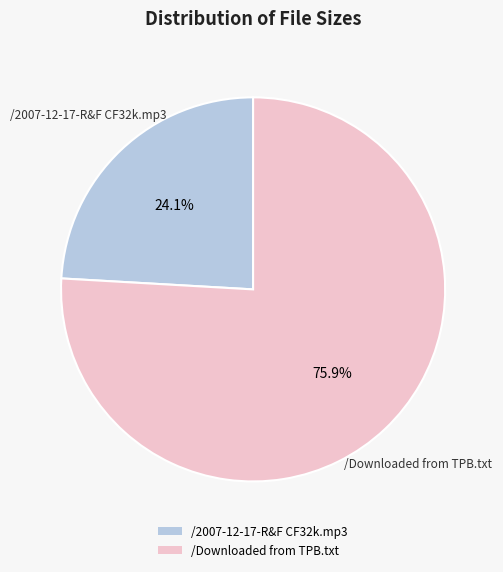

Combined, what portion of the pie is /Downloaded from TPB.txt and /2007-12-17-R&F CF32k.mp3?

100.0%